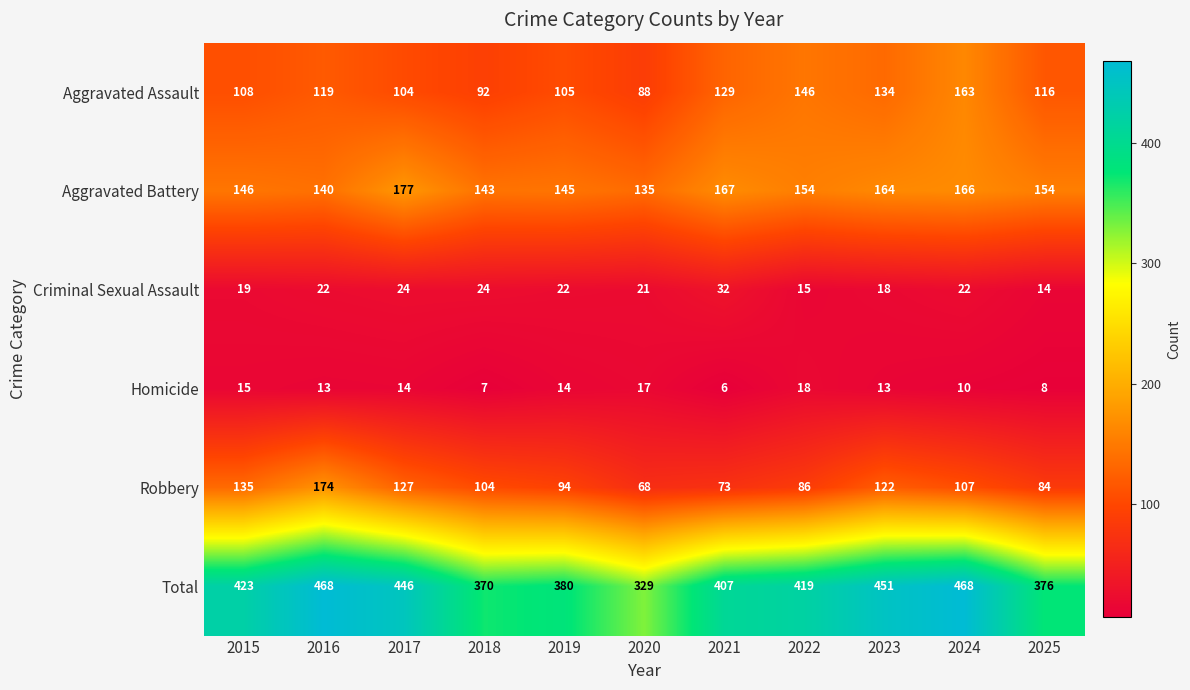

How many data points does each series have?

11